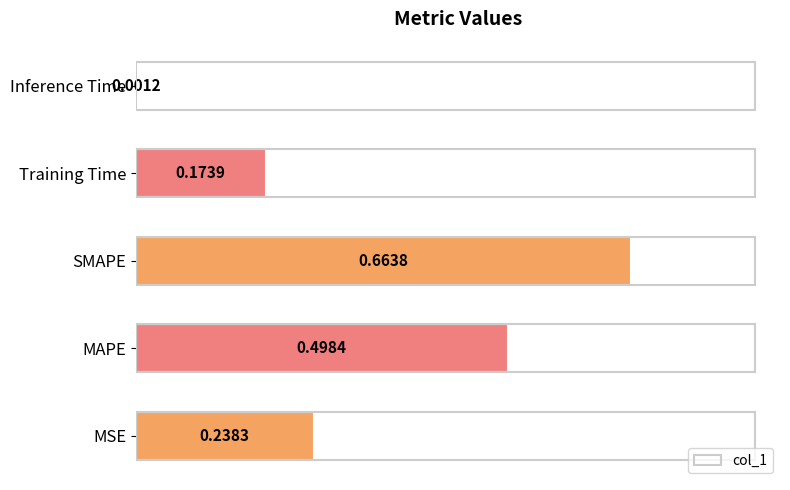

Where is the data nearest to the value 0?

Inference Time